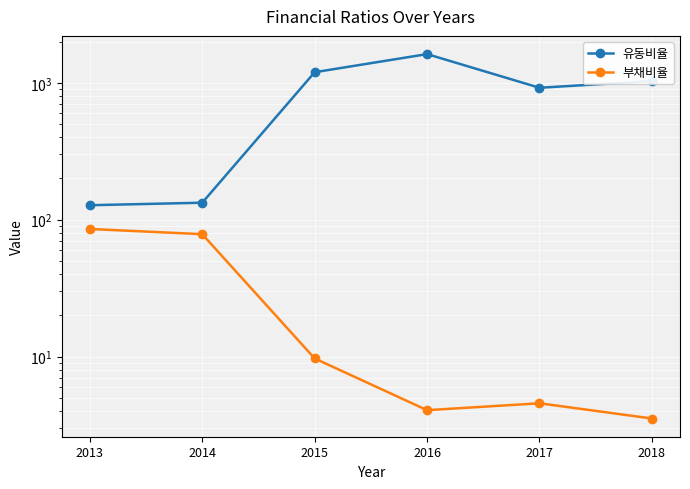

What is the maximum value shown in the chart?

1620.6